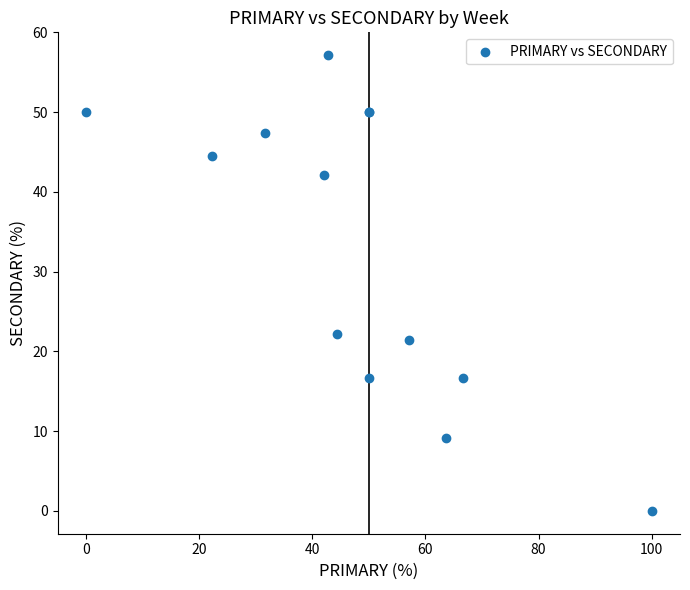

What Y value in the scatter plot is closest to 28?

22.2